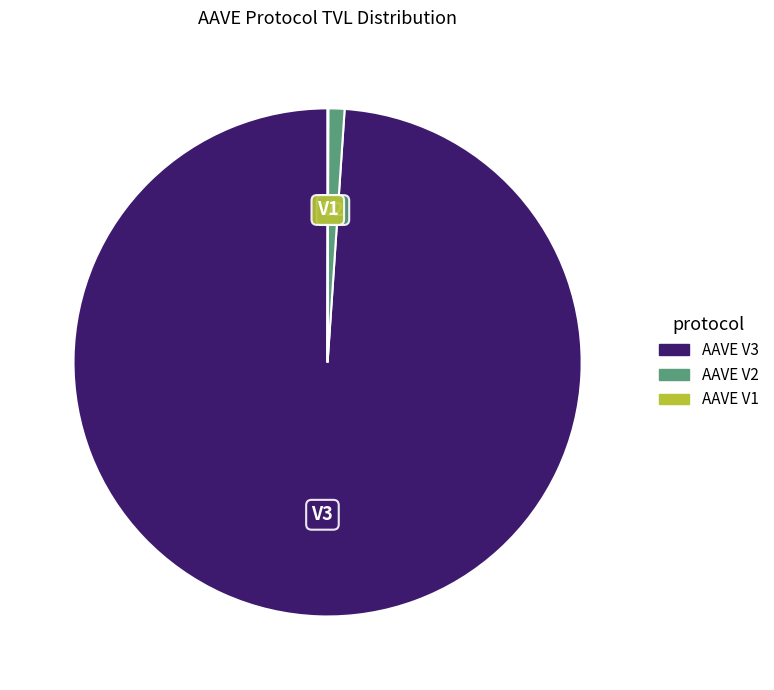

Which slice represents more than half of the pie?

AAVE V3